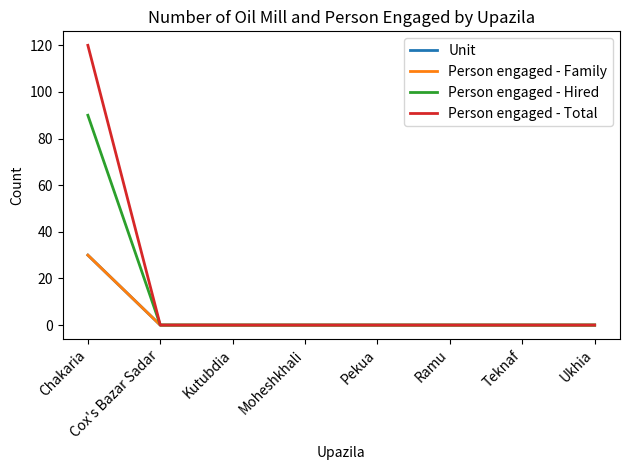

Is this an area chart (filled region under the line)?

No